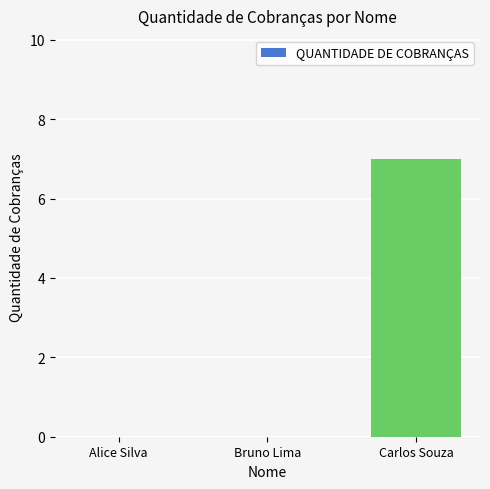

Reading left to right, extract all data points from this chart.

Alice Silva=0	Bruno Lima=0	Carlos Souza=7